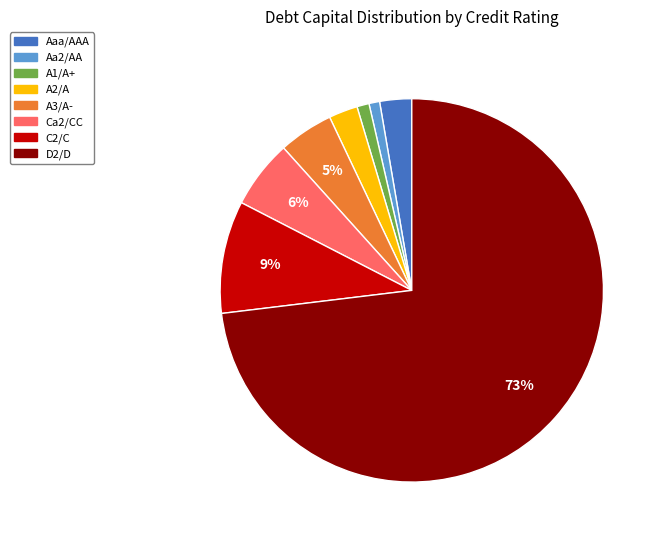

Does any single category account for the majority?

Yes